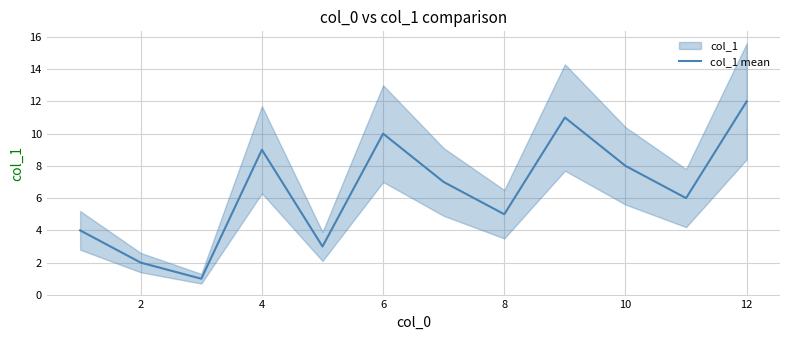

What is the difference between the second highest and minimum values?

10